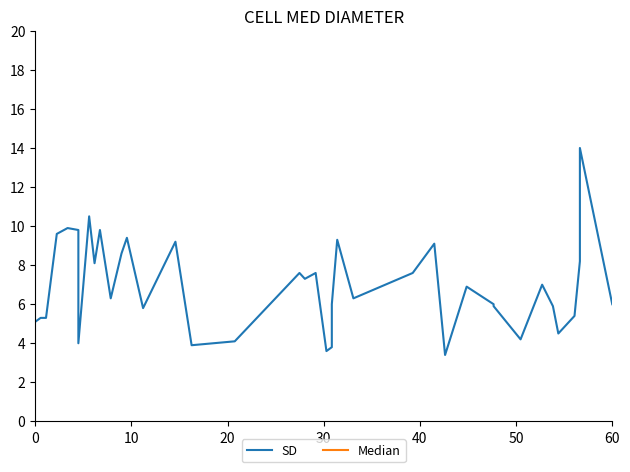

True or false: SD and Median cross at least once.

False